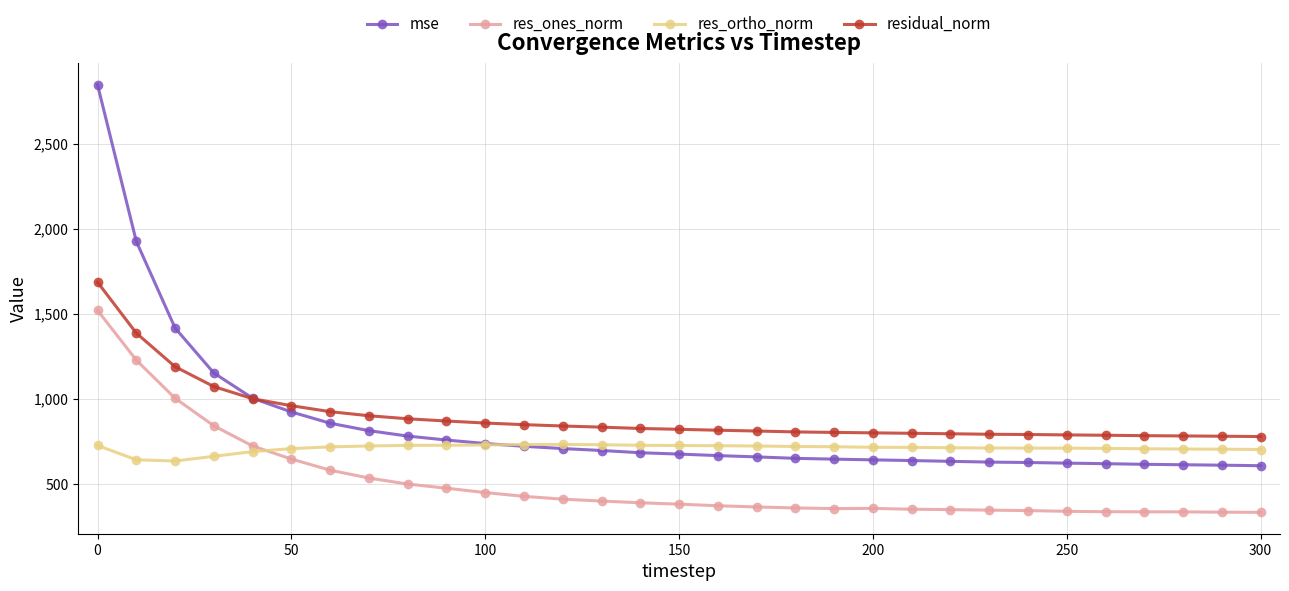

How many intersections are there between res_ortho_norm and res_ones_norm?

1